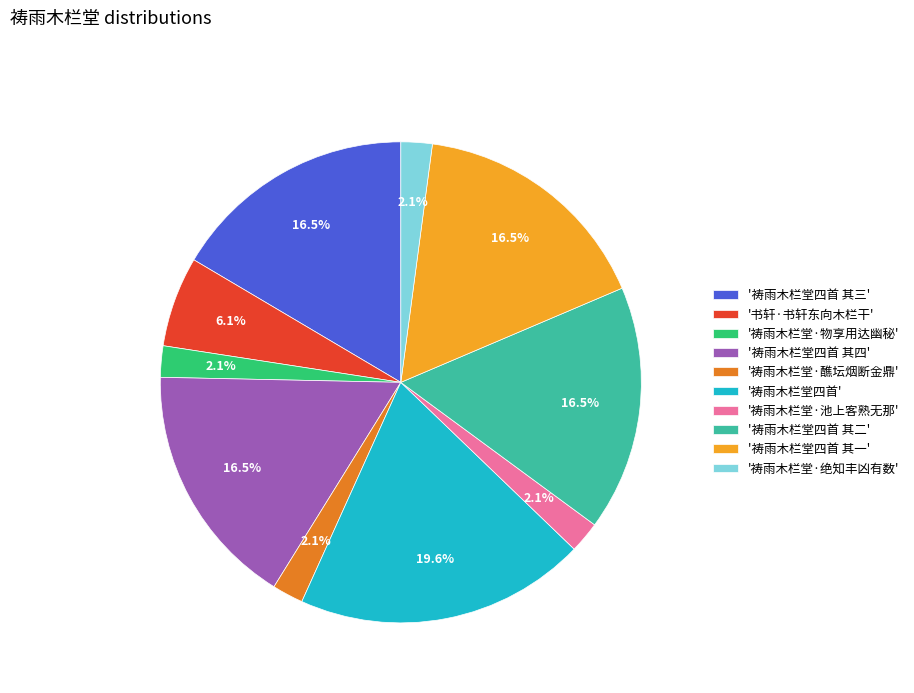

Between '书轩·书轩东向木栏干' and '祷雨木栏堂·绝知丰凶有数', which is larger?

'书轩·书轩东向木栏干'